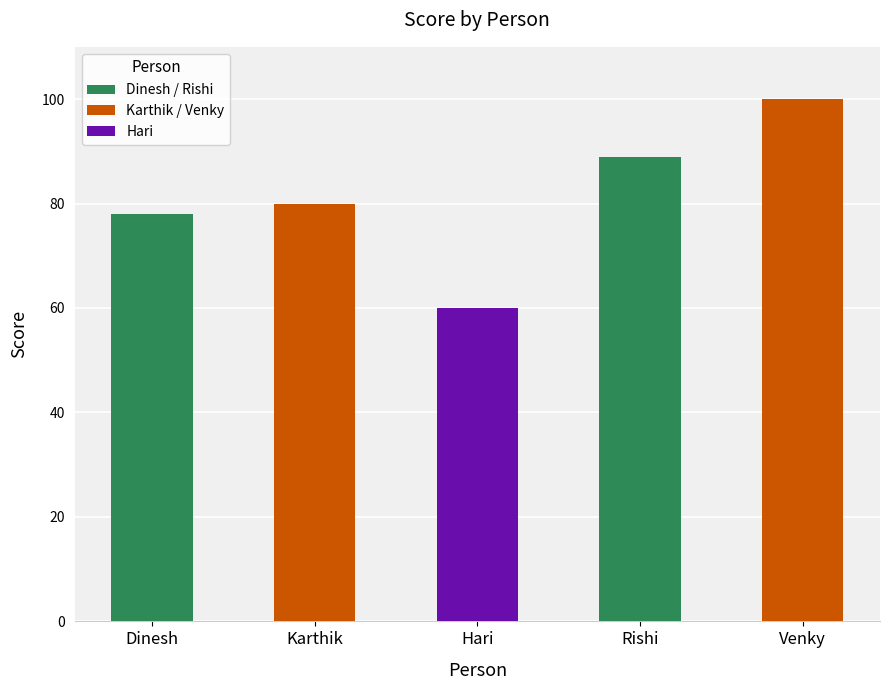

The value at Rishi is 89. True or false?

True